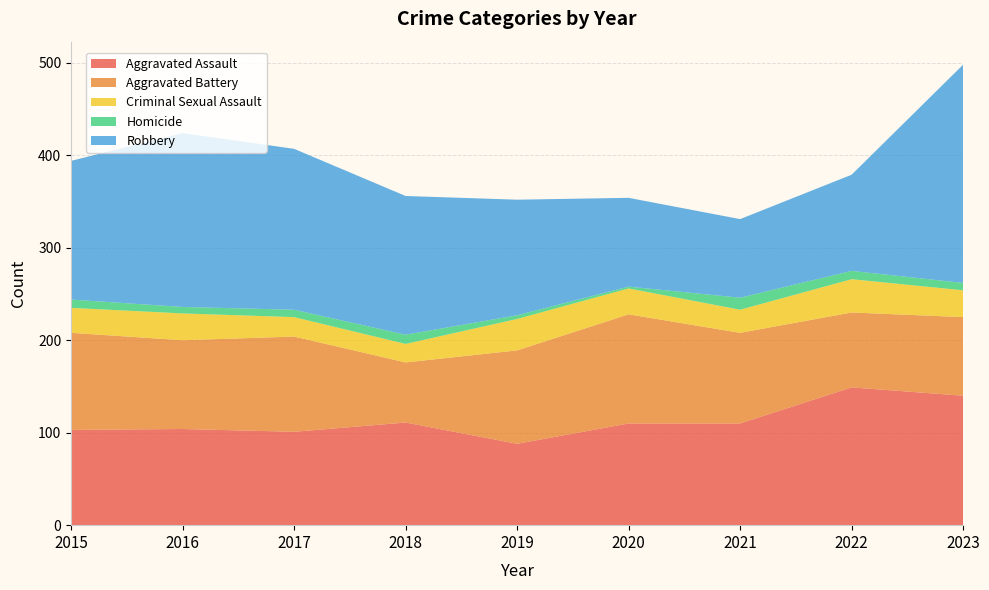

Reading left to right, extract all data points from this chart.

Aggravated Assault: 2015=103	2016=104	2017=101	2018=111	2019=88	2020=110	2021=110	2022=149	2023=140
Aggravated Battery: 2015=105	2016=96	2017=103	2018=65	2019=101	2020=118	2021=98	2022=81	2023=85
Criminal Sexual Assault: 2015=27	2016=29	2017=21	2018=20	2019=34	2020=28	2021=25	2022=36	2023=29
Homicide: 2015=9	2016=7	2017=8	2018=10	2019=4	2020=2	2021=13	2022=9	2023=8
Robbery: 2015=150	2016=188	2017=174	2018=150	2019=125	2020=96	2021=85	2022=104	2023=236